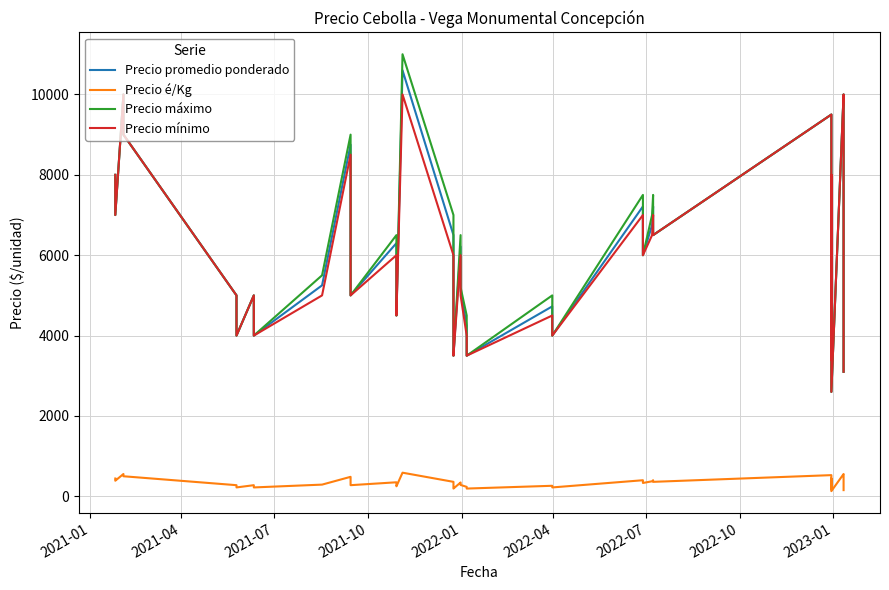

Is this an area chart (filled region under the line)?

No